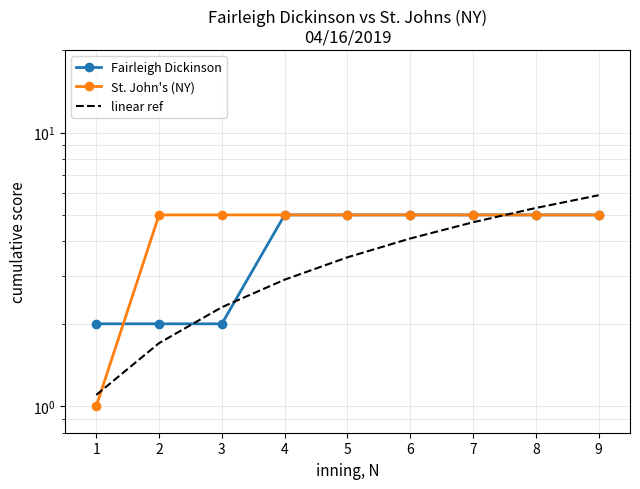

What is the value of the linear ref point at the 6th from the left?

4.1